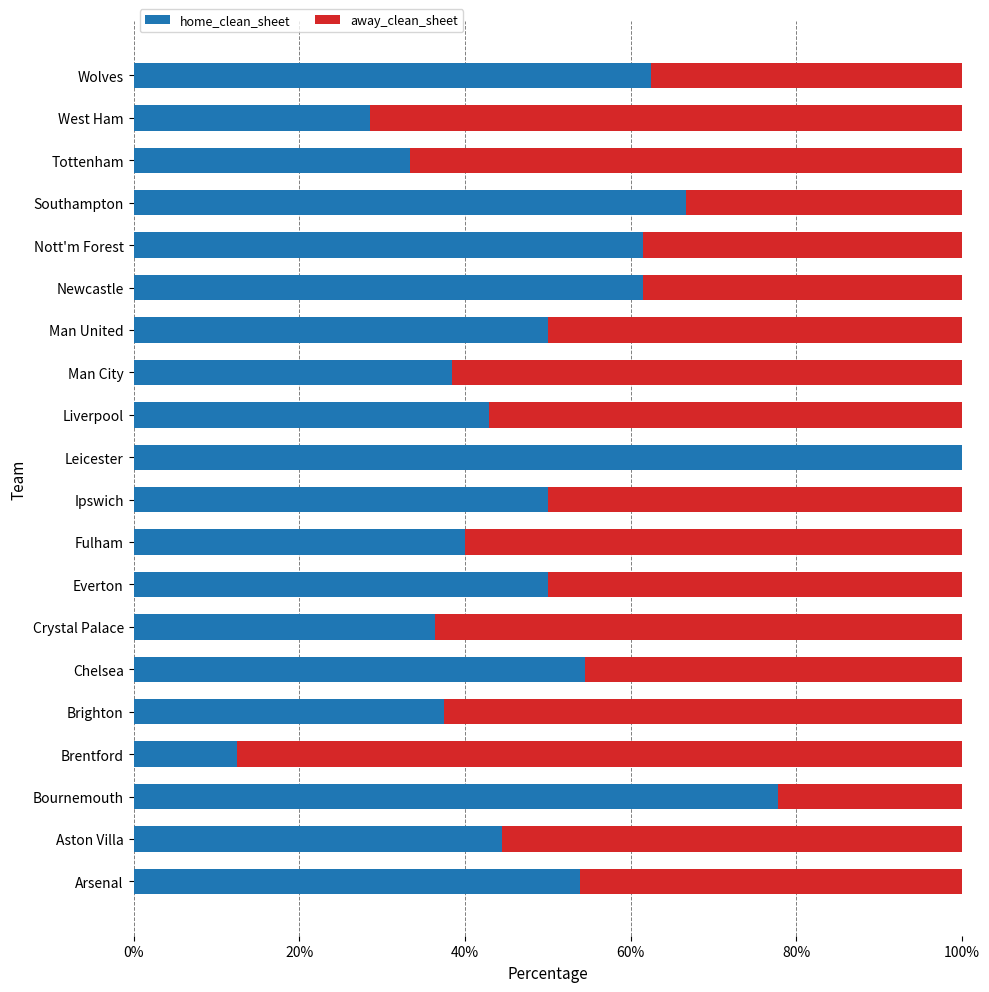

What are all the series names shown in the legend?

home_clean_sheet, away_clean_sheet